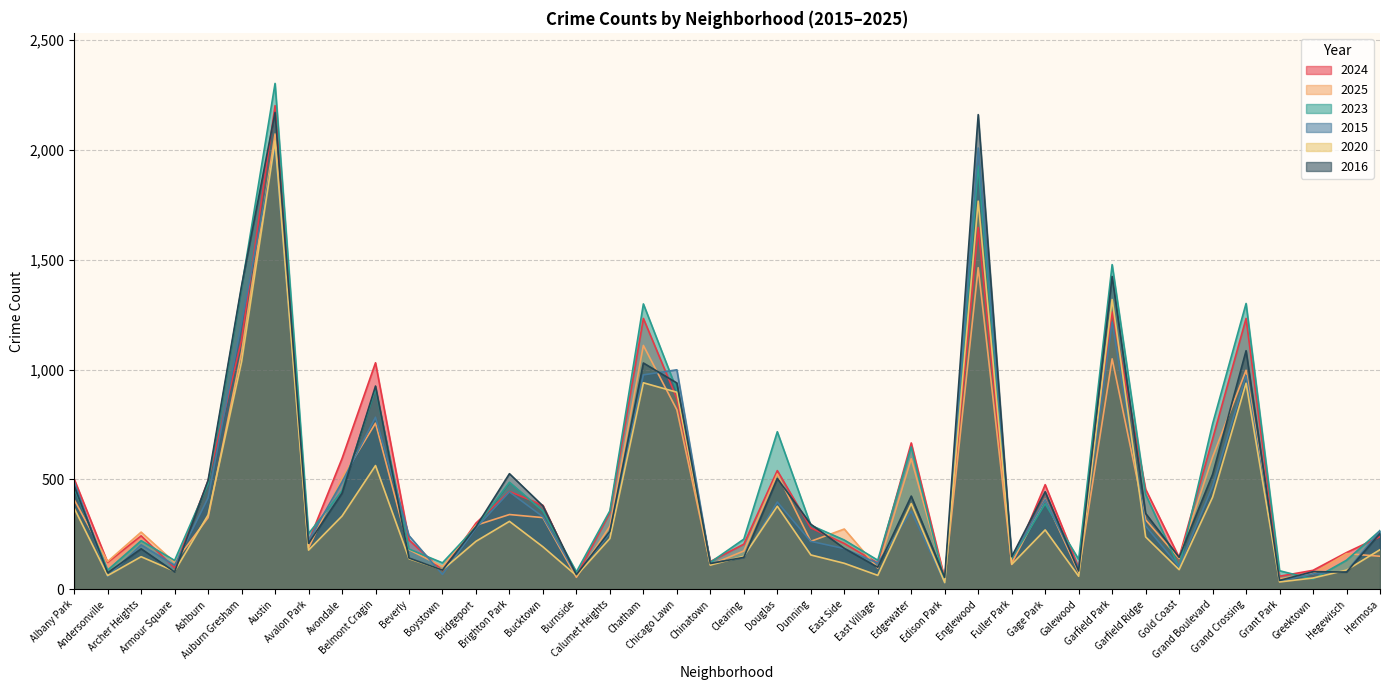

What is the spread (max minus min) of values at Chatham?

359